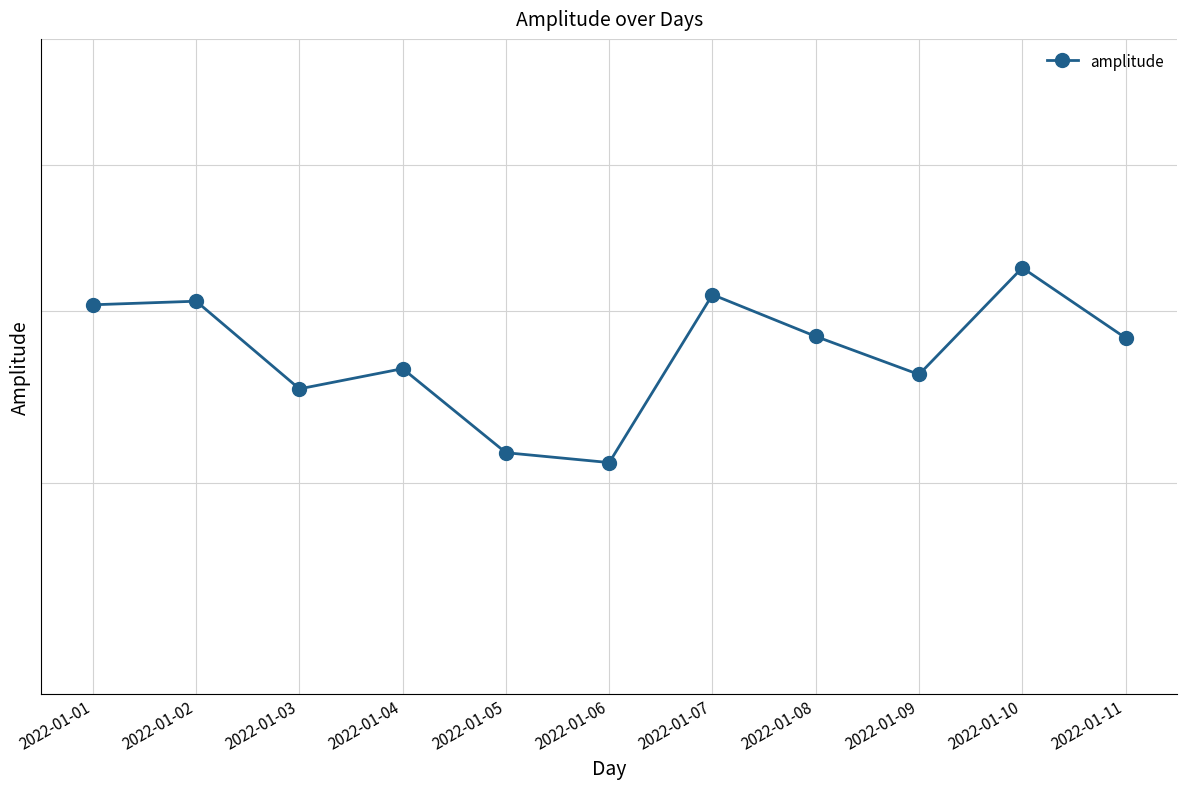

How many points are higher than both their immediate neighbors (excluding endpoints)?

4